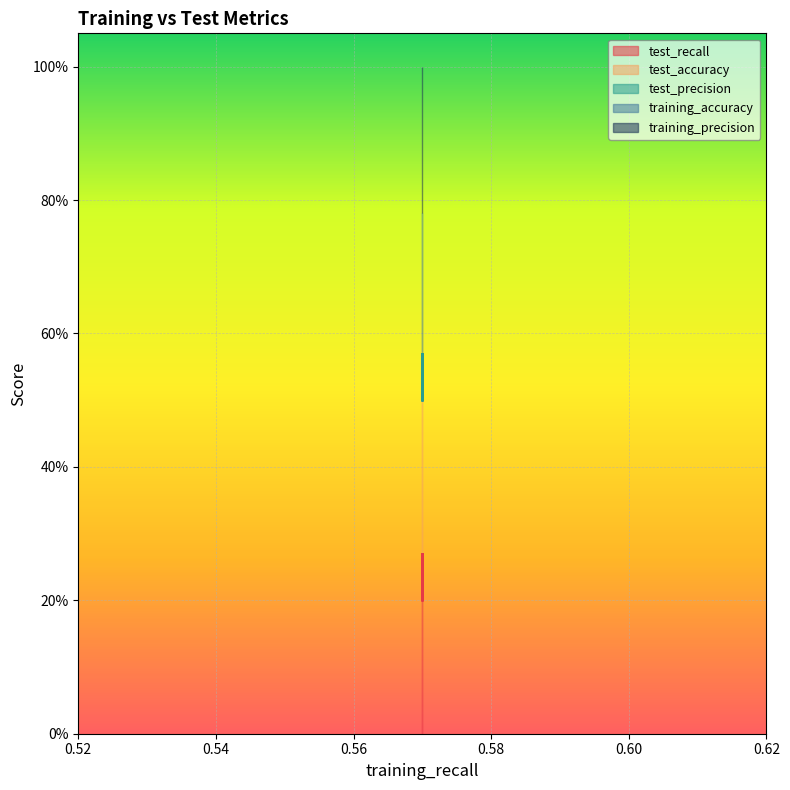

What is the label of the 5th point from the right?

0.62